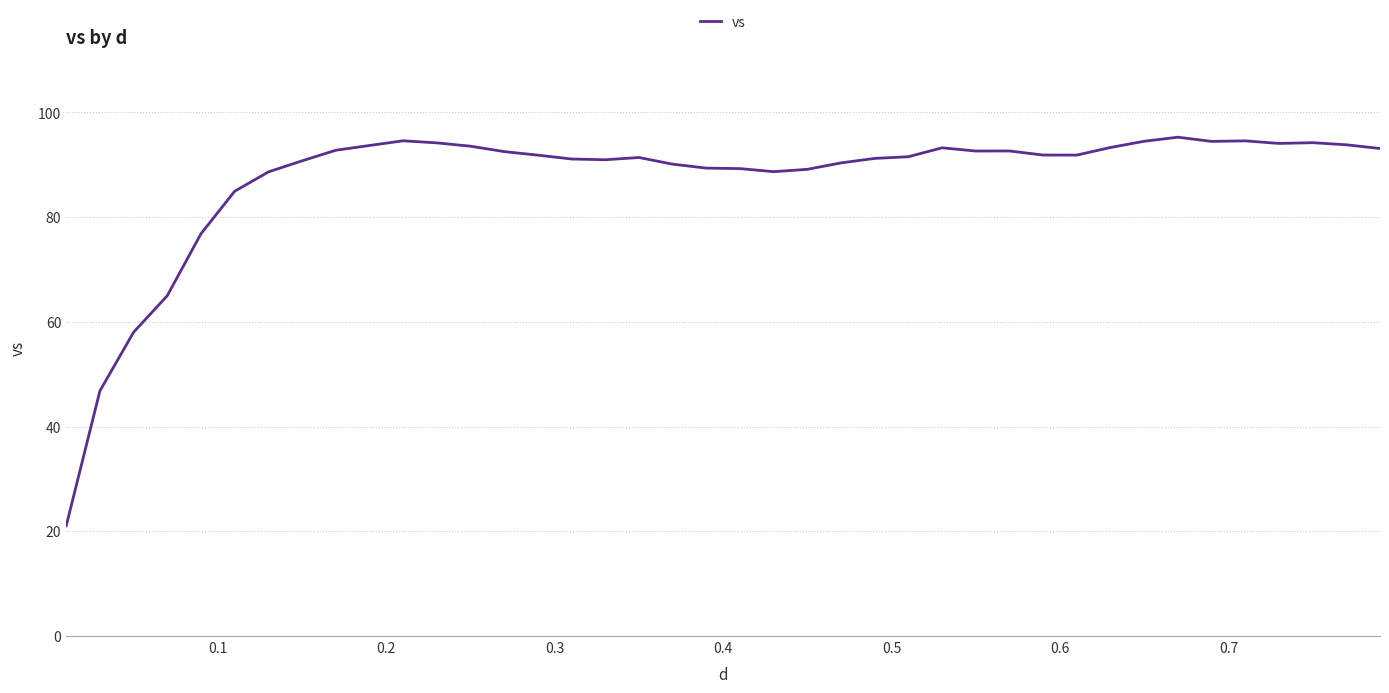

What is the difference between the maximum and minimum values?

74.2